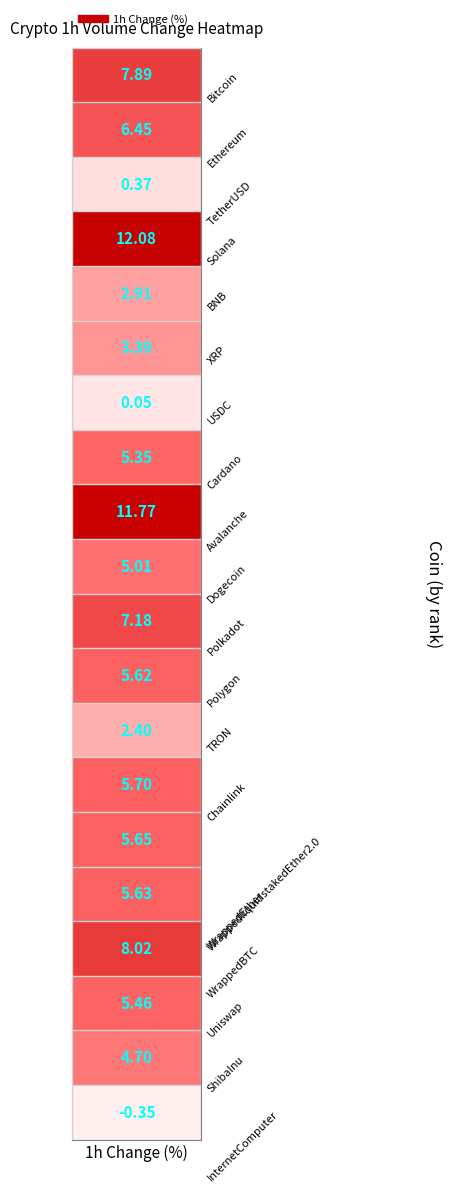

What is the average value?

5.3